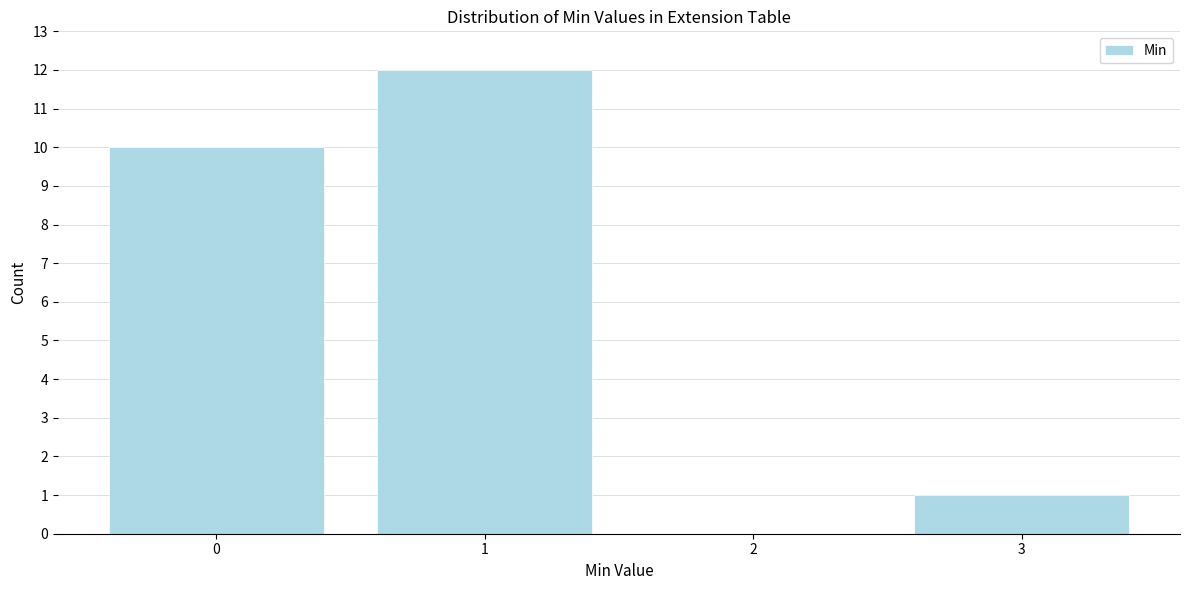

Reading right to left, transcribe all the data shown in this chart.

3=1	2=0	1=12	0=10